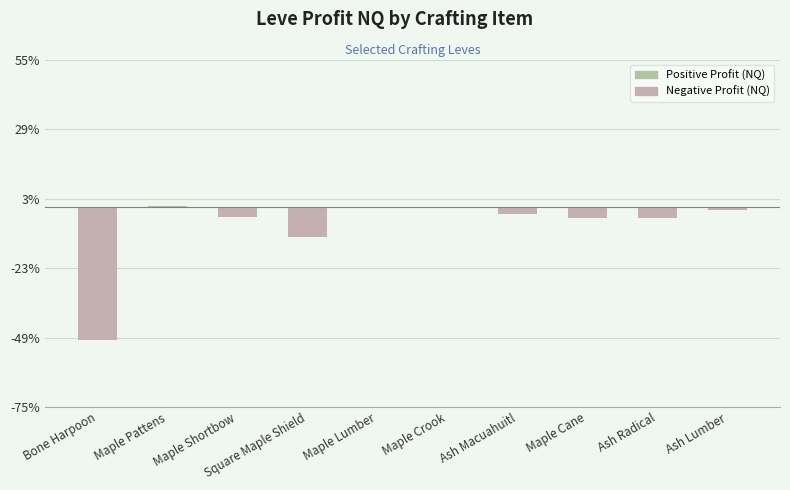

What is the change in value from Maple Lumber to Maple Crook?

-288.7